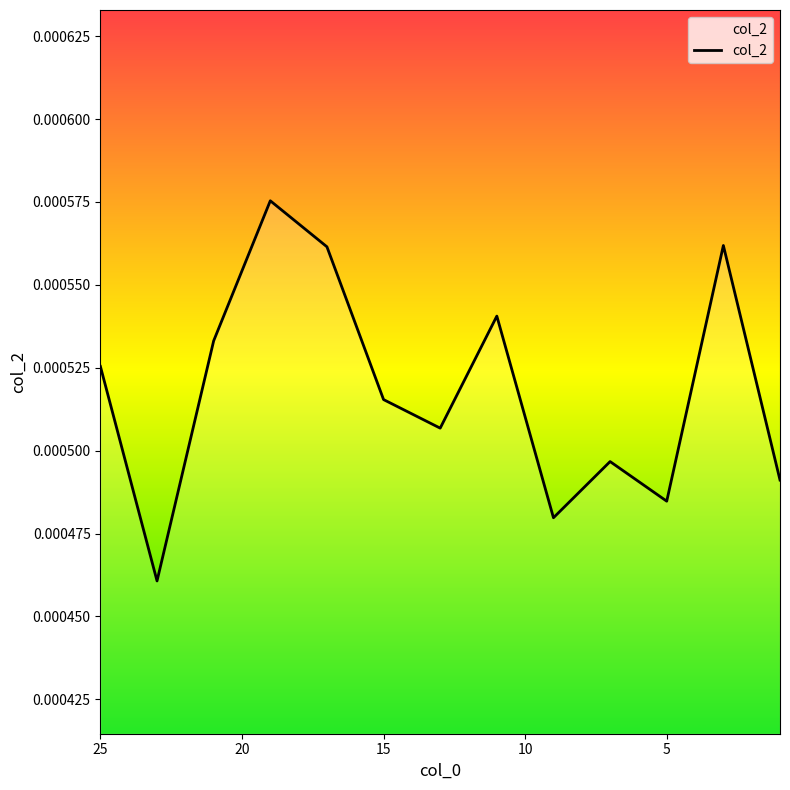

Which has a higher value, 25.0 or 17.0?

17.0